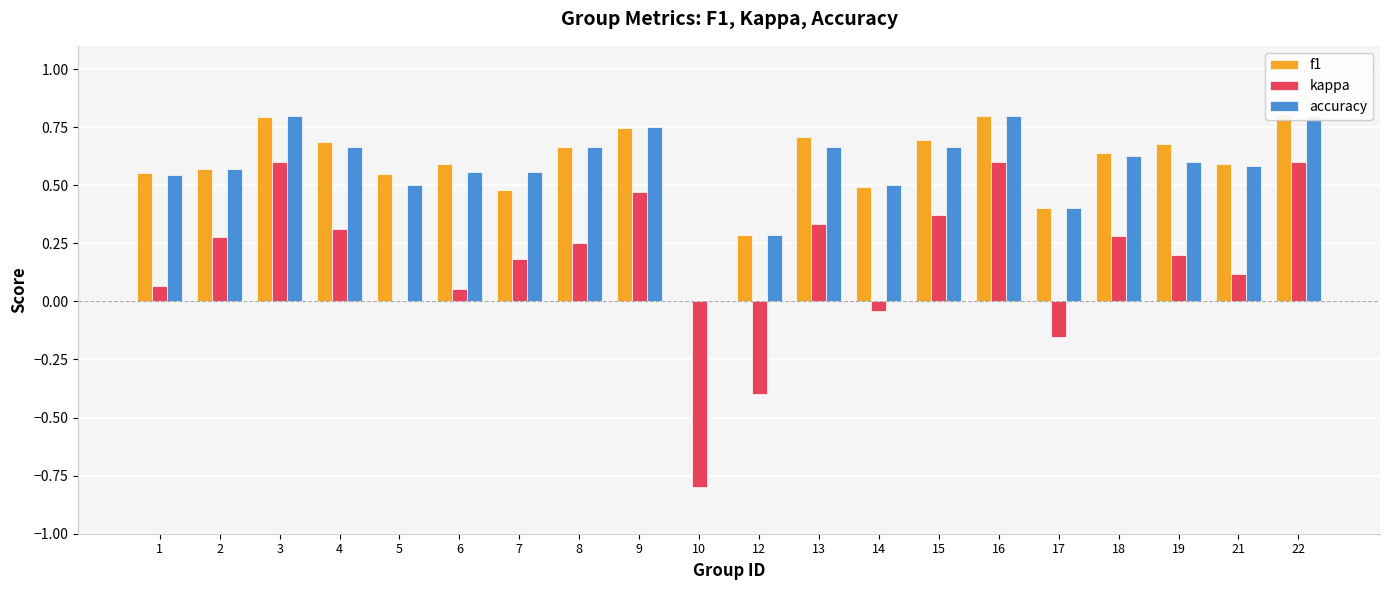

What is the value of the f1 bar at the 12th from the left?

0.7